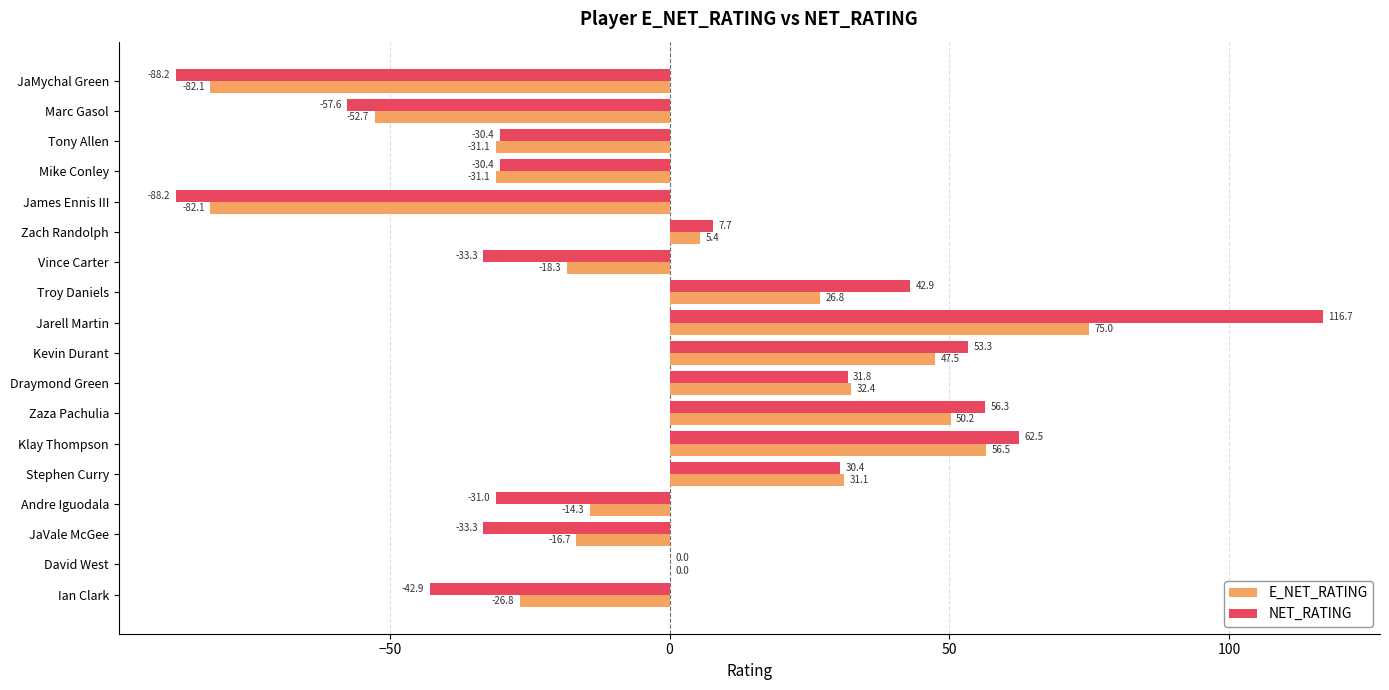

True or false: NET_RATING has a value of -31.0 at Andre Iguodala.

True